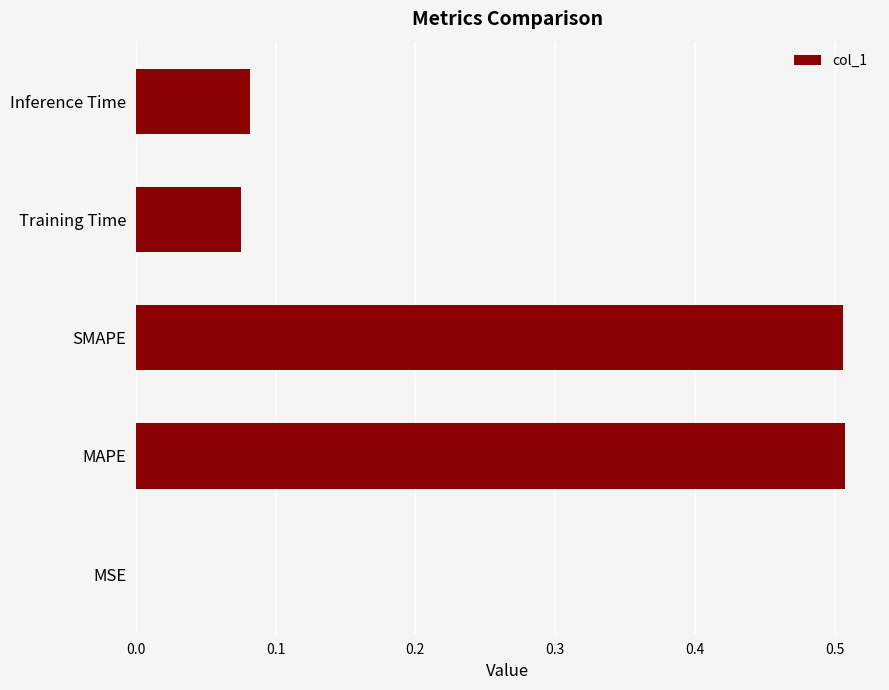

Is it true that the value at Inference Time is 0.0?

False